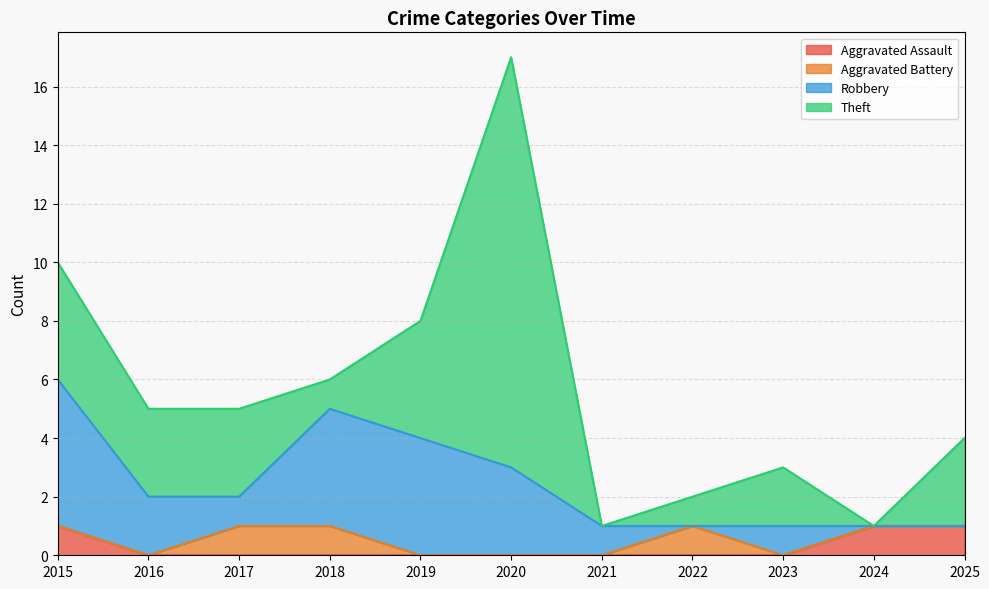

At which category is the sum across all series the highest?

2020